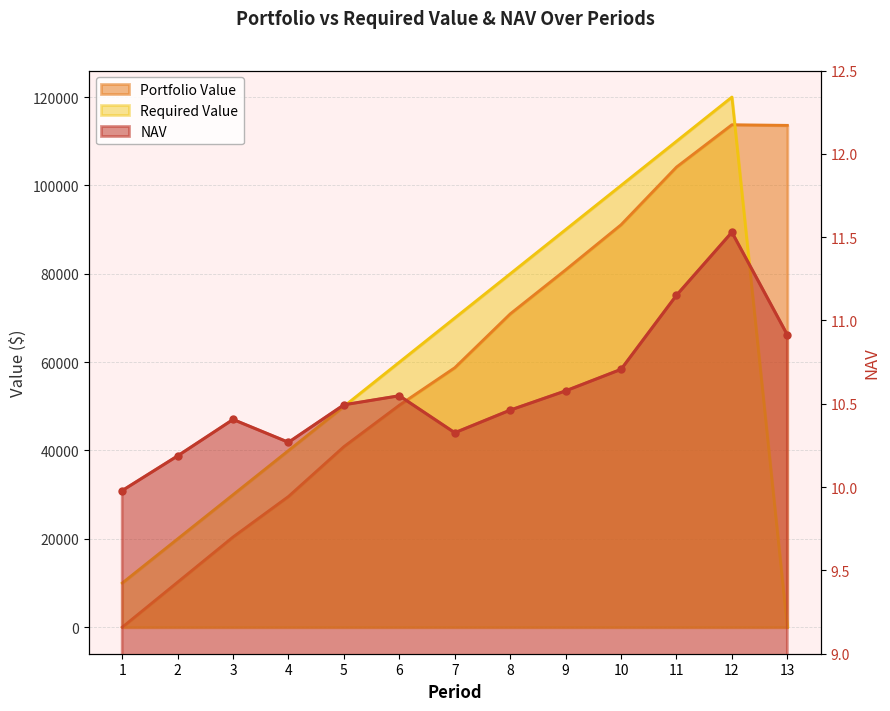

Is the value of NAV at 13 greater than the value of Portfolio Value at 9?

No